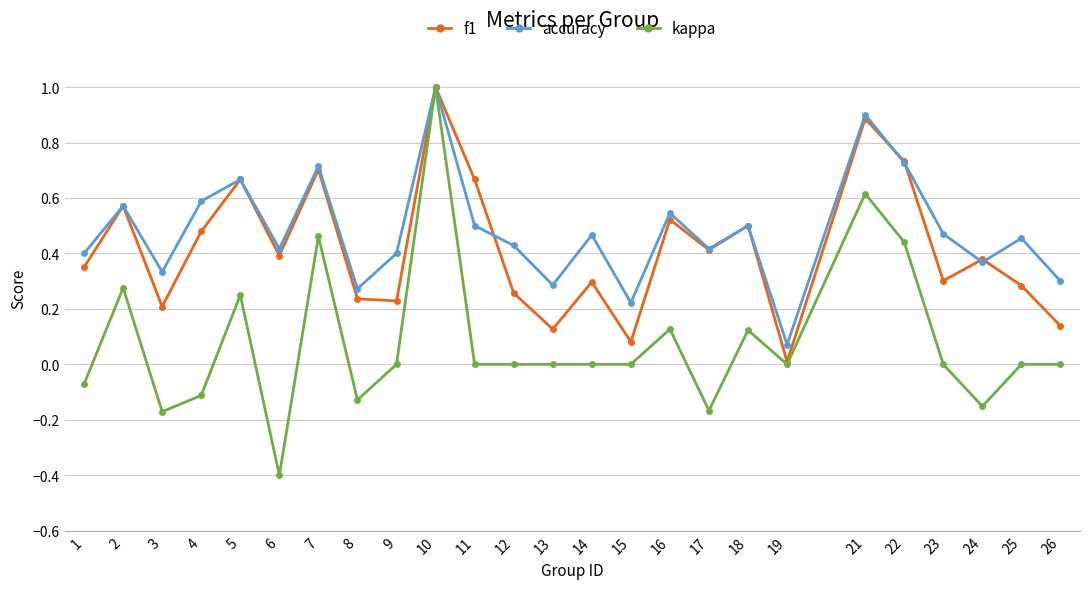

Which series has the largest range (max minus min)?

kappa